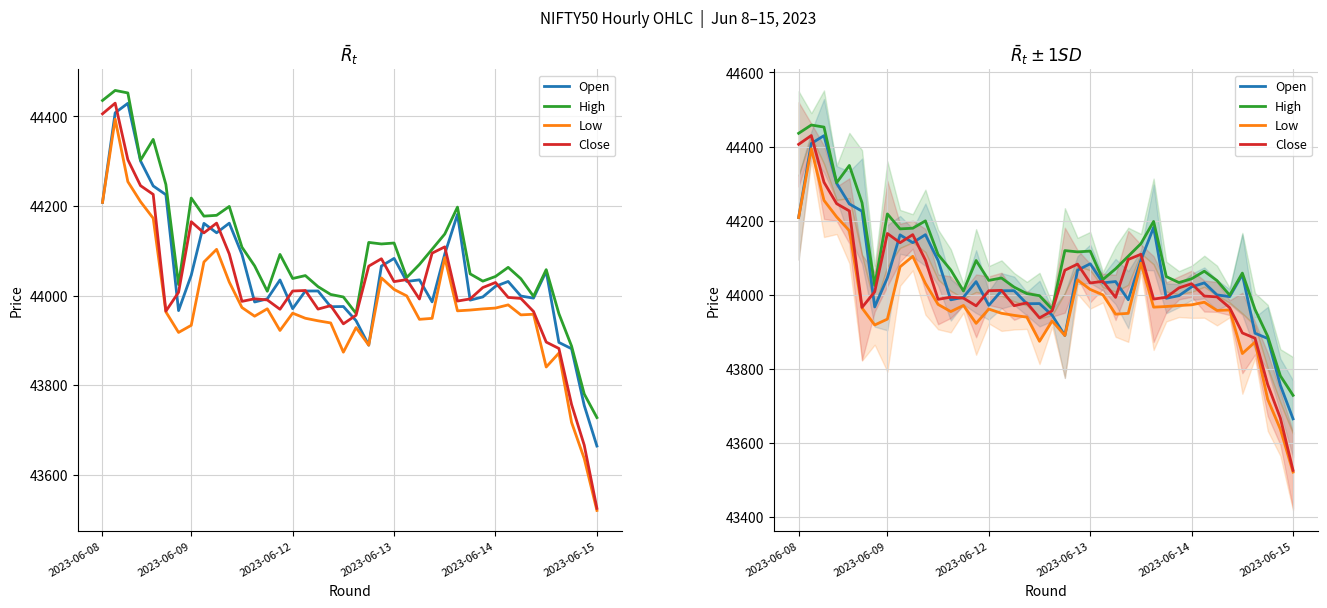

Is it true that High equals 44048.8 at 29?

True